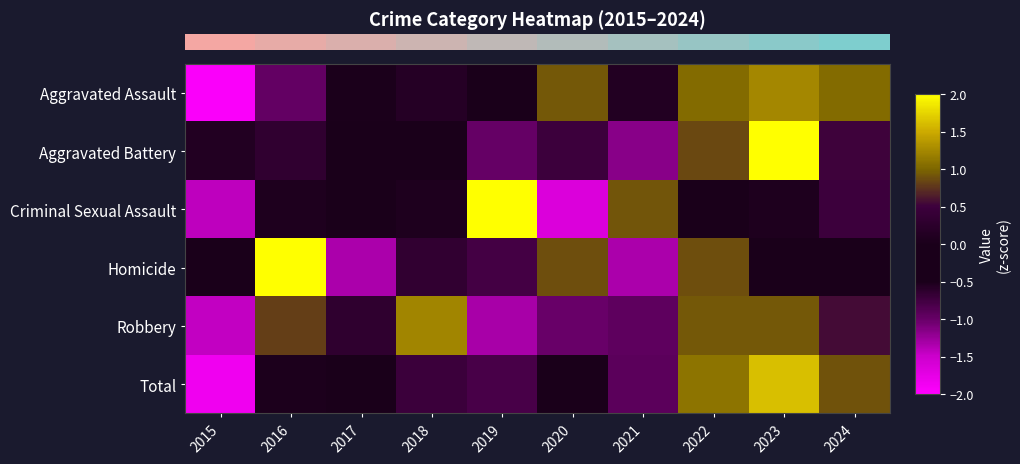

Which category has the highest value across all series?

2023